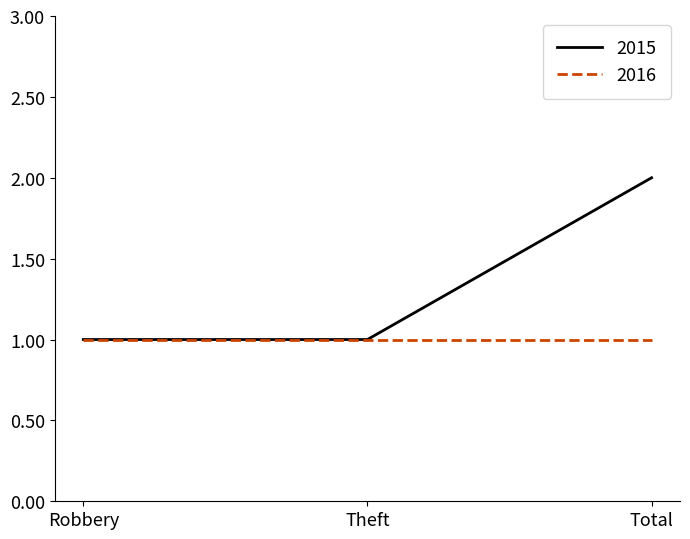

Rank the series by their maximum value, from highest to lowest.

2015, 2016